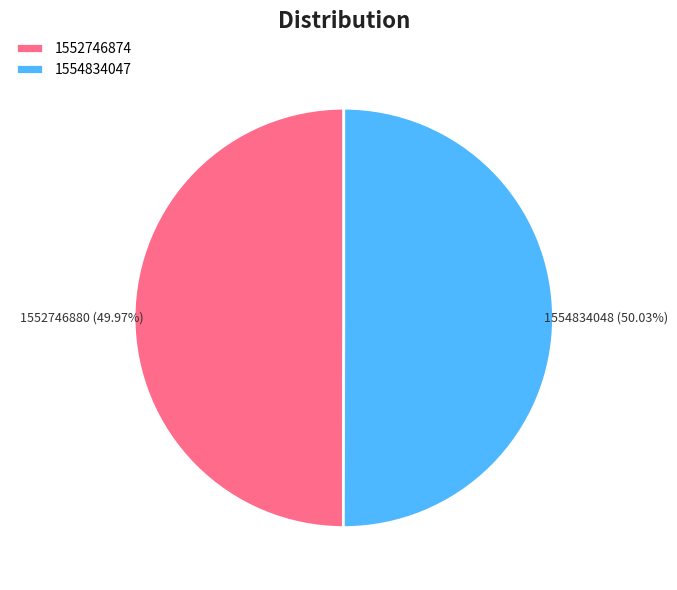

To the nearest percent, what is the combined percentage of 1552746874 and 1554834047?

100%